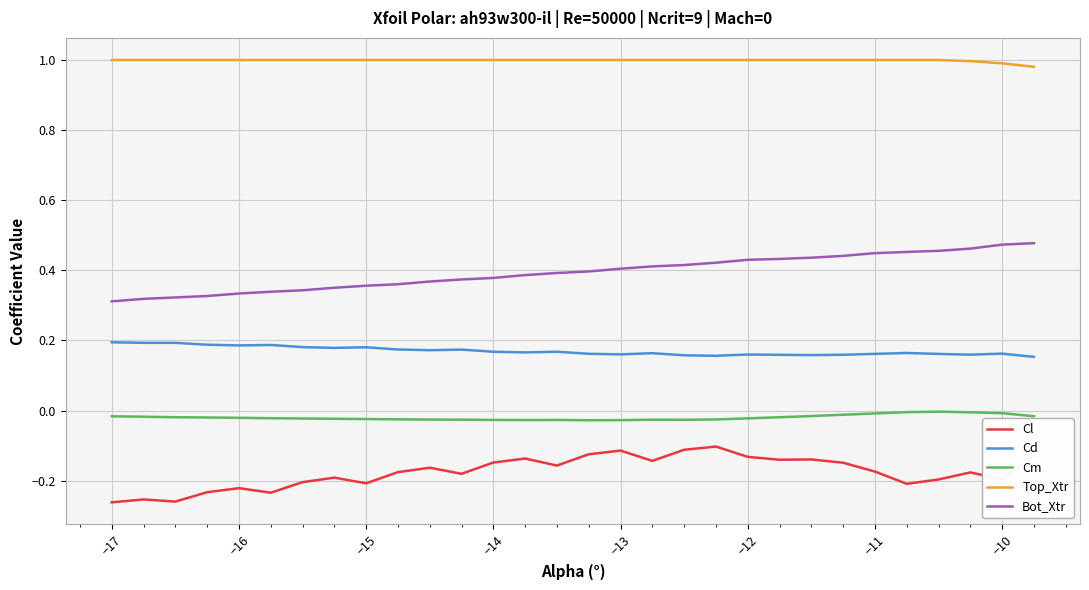

True or false: Cl and Bot_Xtr cross at least once.

False